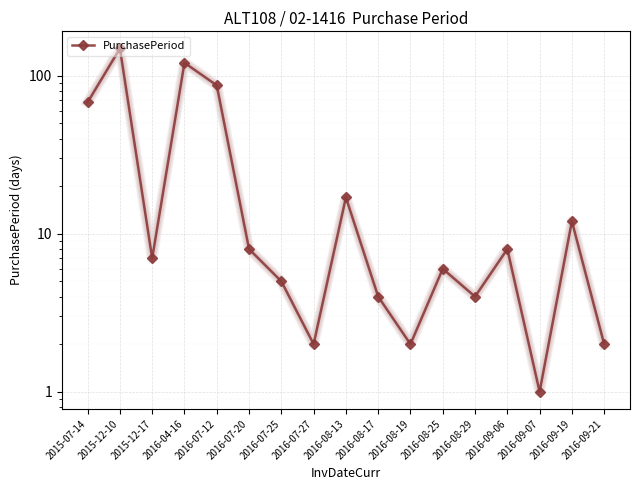

Reading left to right, list all the values displayed in this chart.

68	149	7	121	87	8	5	2	17	4	2	6	4	8	1	12	2